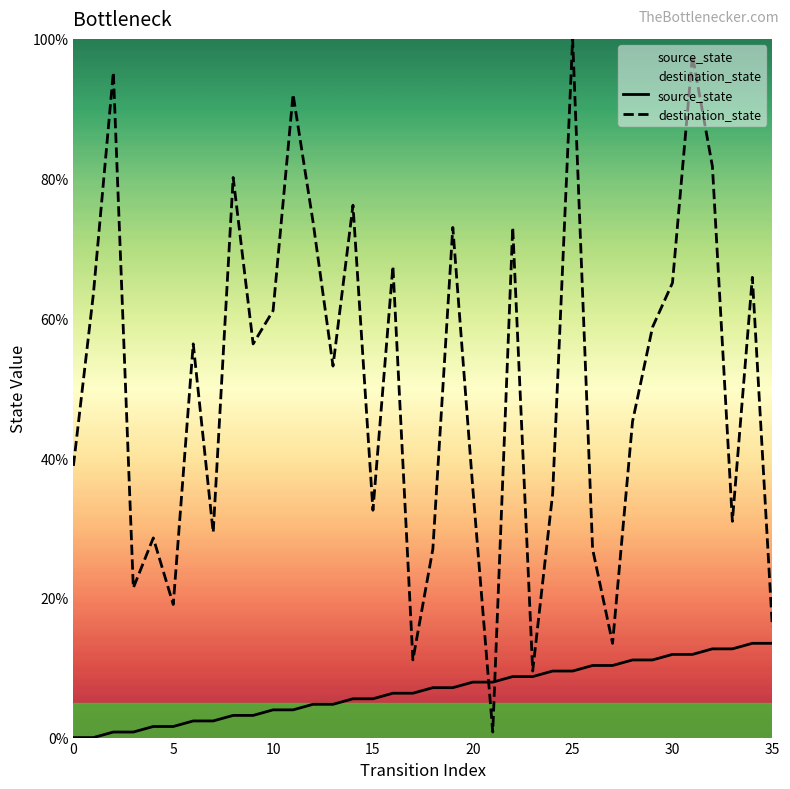

The destination_state series shows 15.9 at 35. True or false?

True